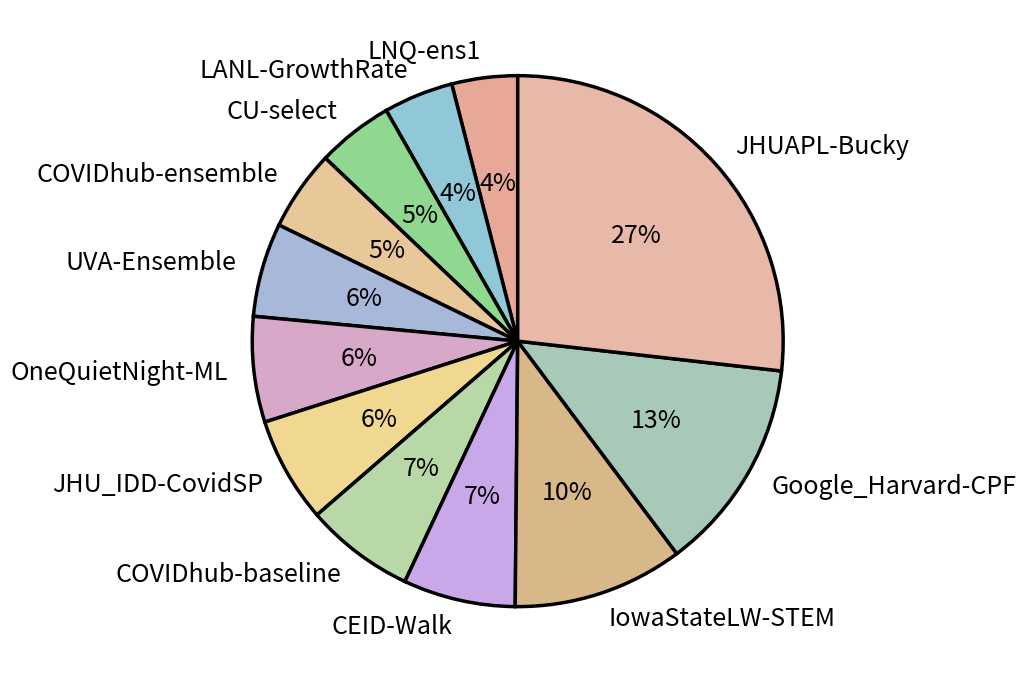

Does any single category account for the majority?

No